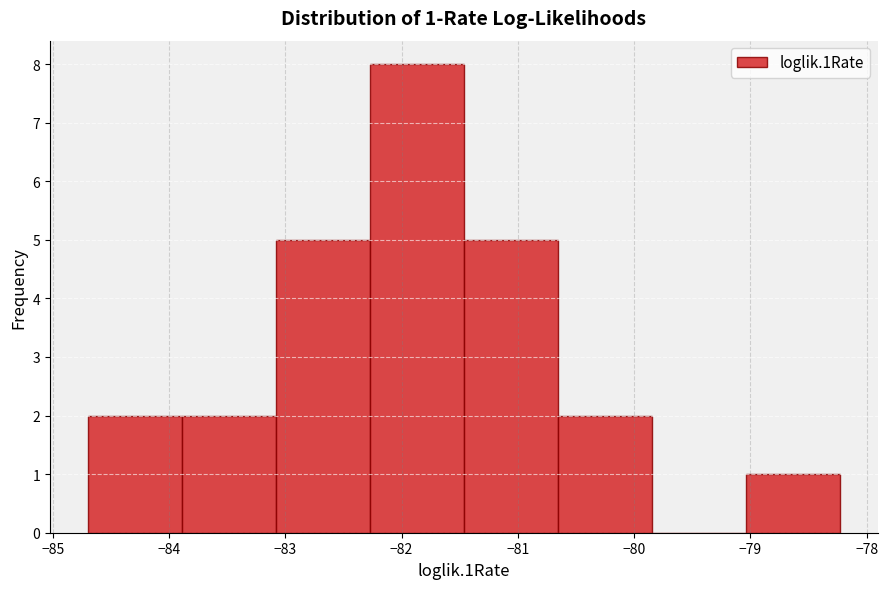

Which range on the x-axis has the tallest bar?

-82.3 to -81.5